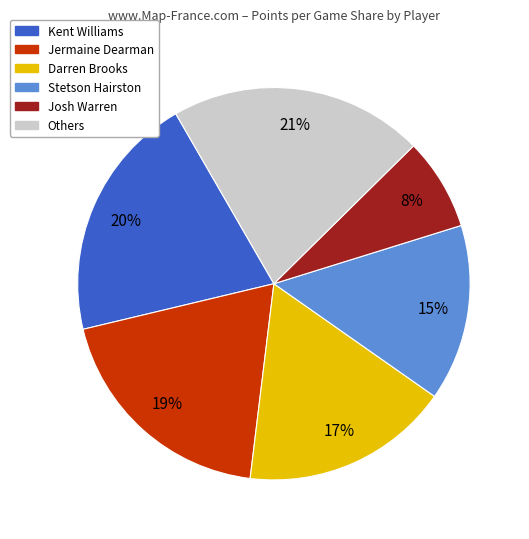

To the nearest percent, what is the difference between the largest and smallest slice percentages?

13%